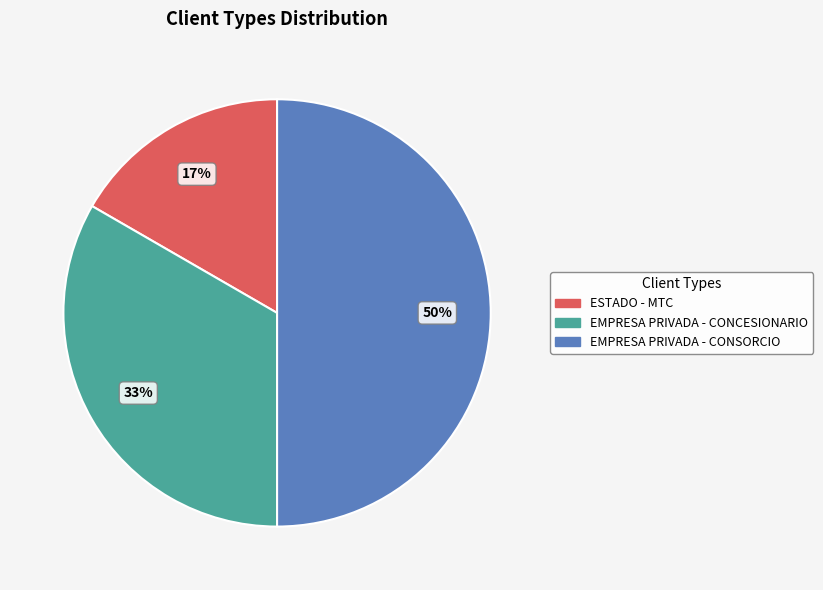

How many segments does this pie chart have?

3